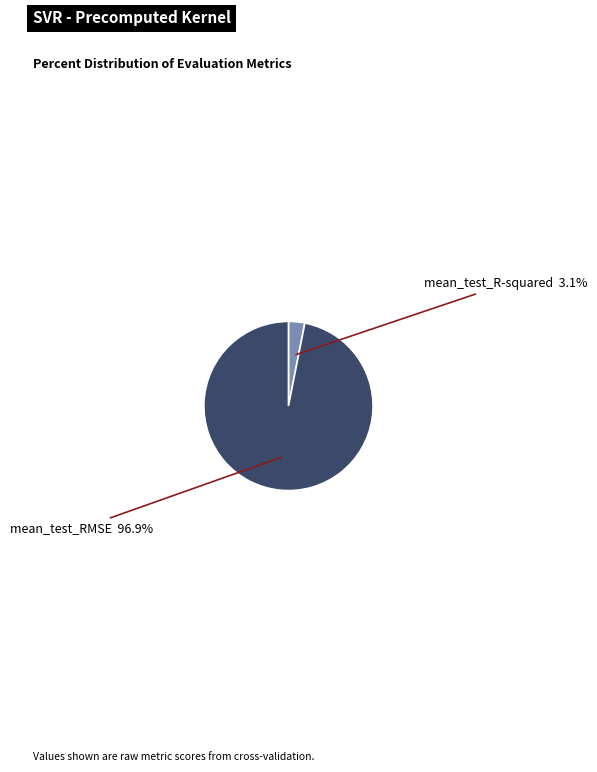

Is there any slice that represents more than half of the pie?

Yes